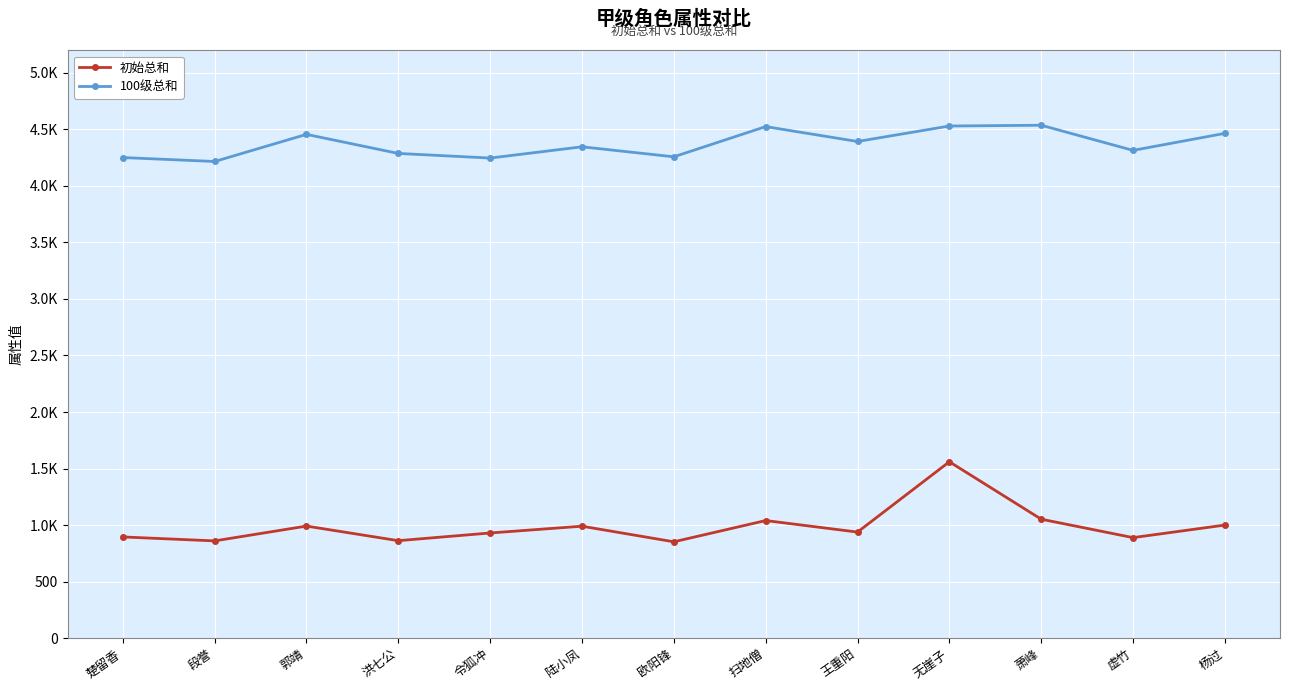

Is this an area chart (filled region under the line)?

No